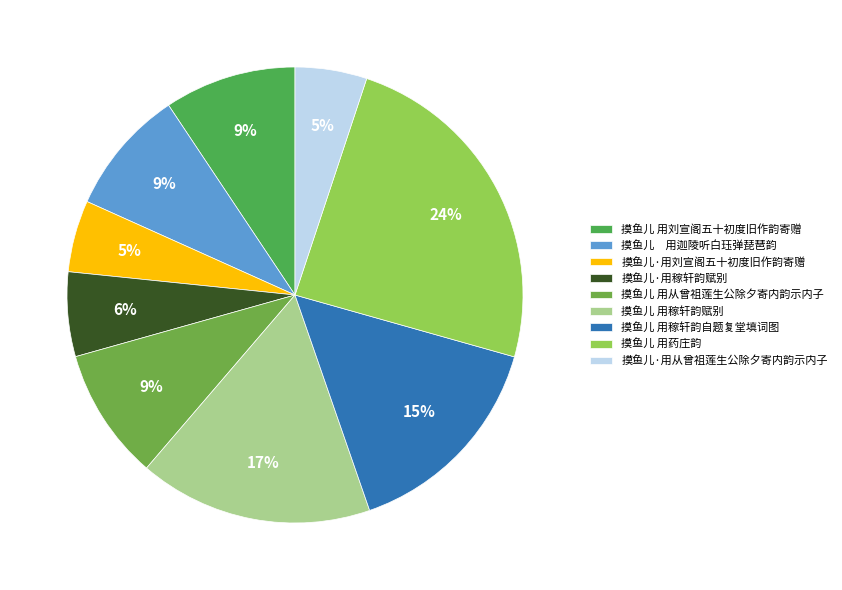

How many slices are in this pie chart?

9